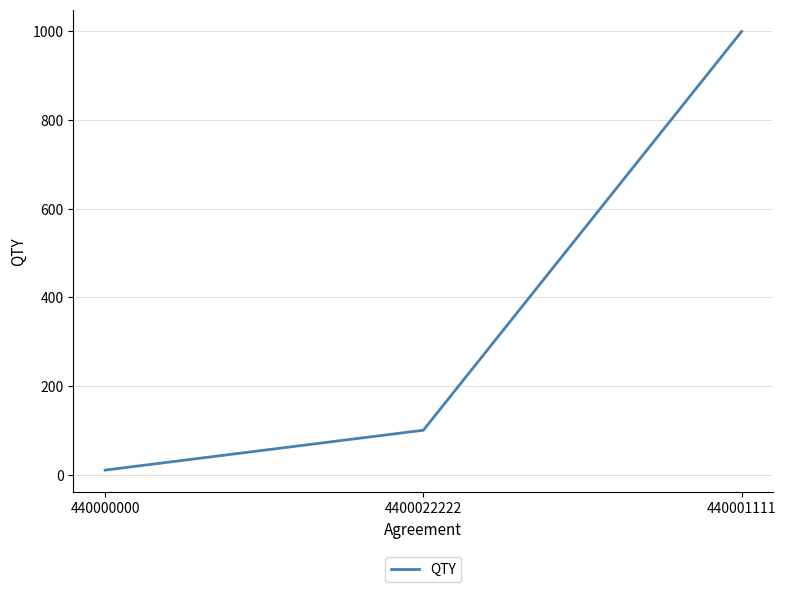

What is the smallest value displayed?

10